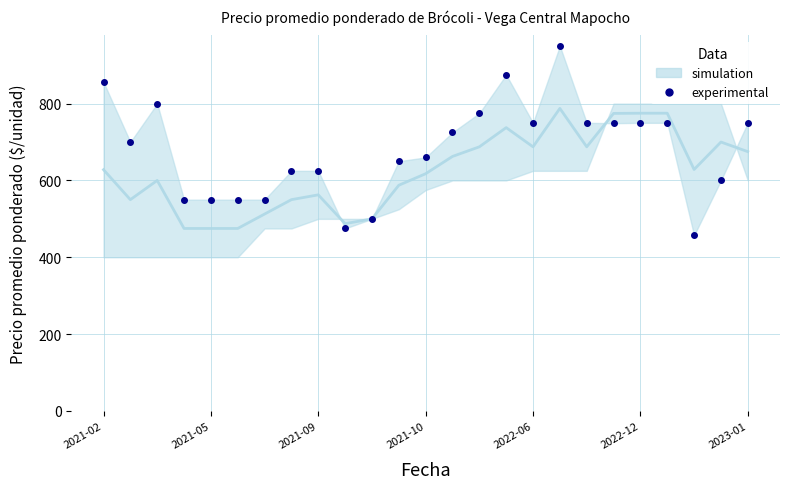

Does the chart have visible grid lines?

Yes